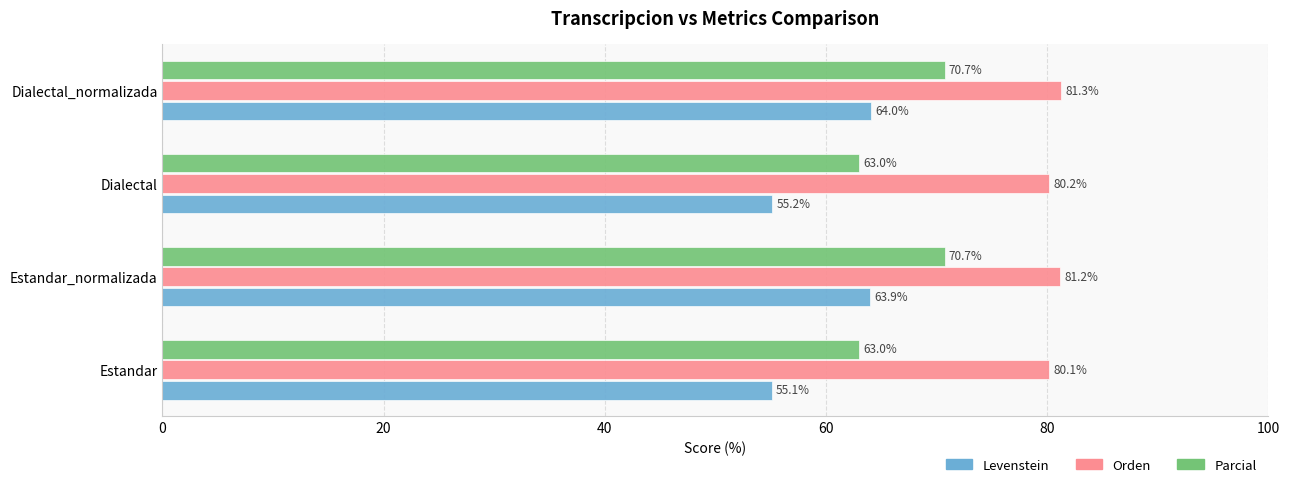

Is it true that Parcial equals 70.7 at Dialectal_normalizada?

True